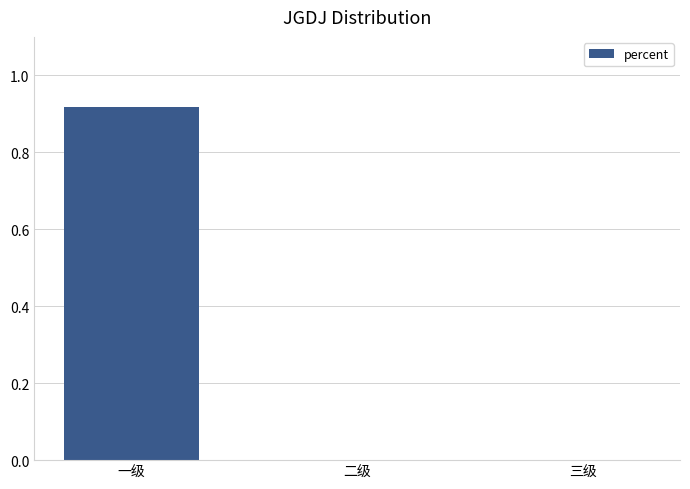

Which label corresponds to the largest value in the chart?

一级